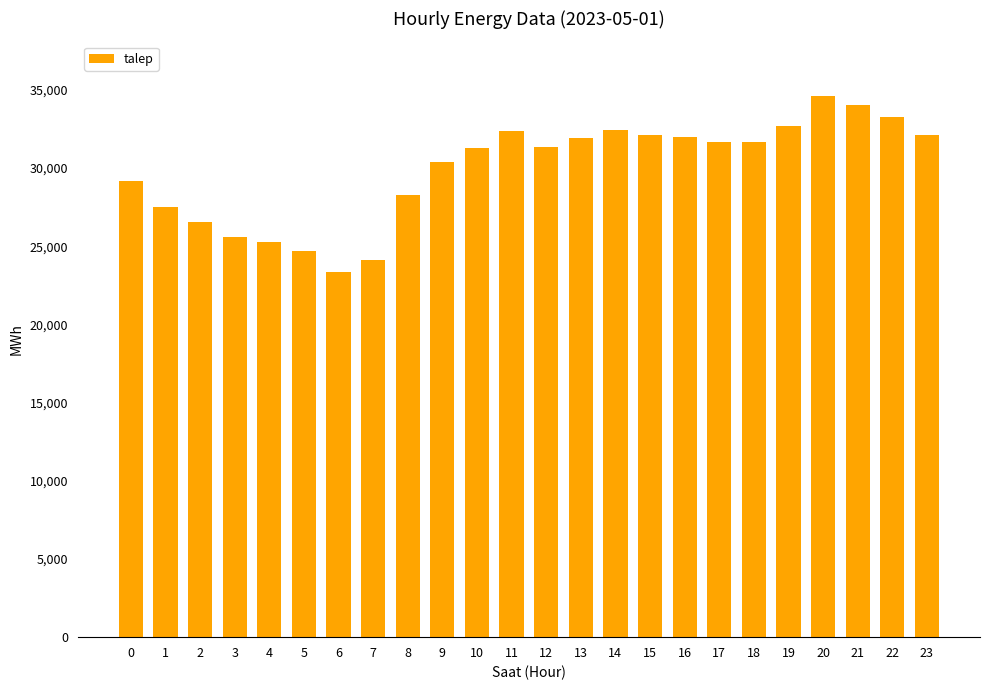

Approximately how many times larger is the value at 0 compared to 7?

1.2